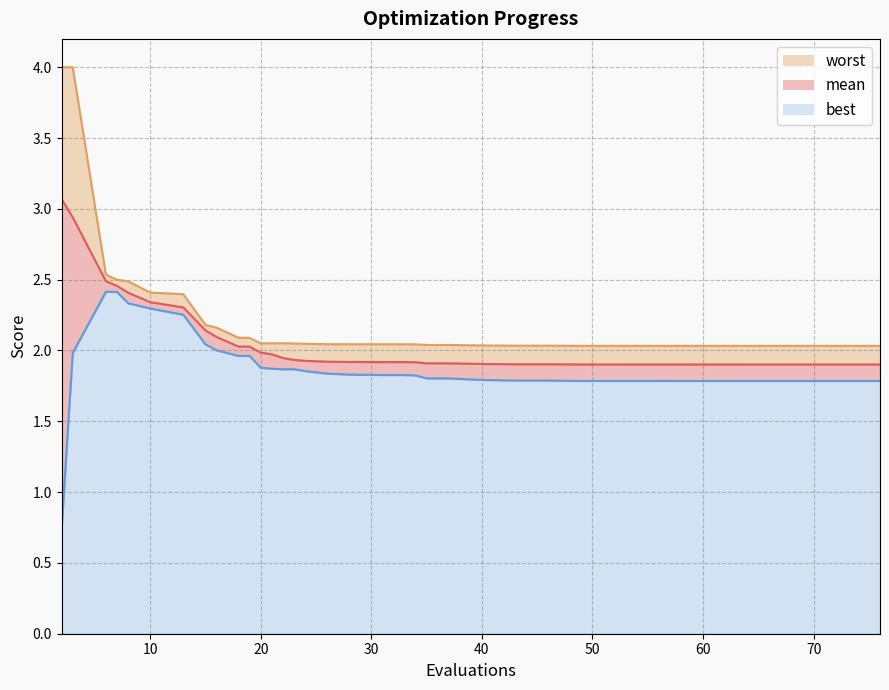

List the series in order of their overall mean, lowest first.

best, mean, worst